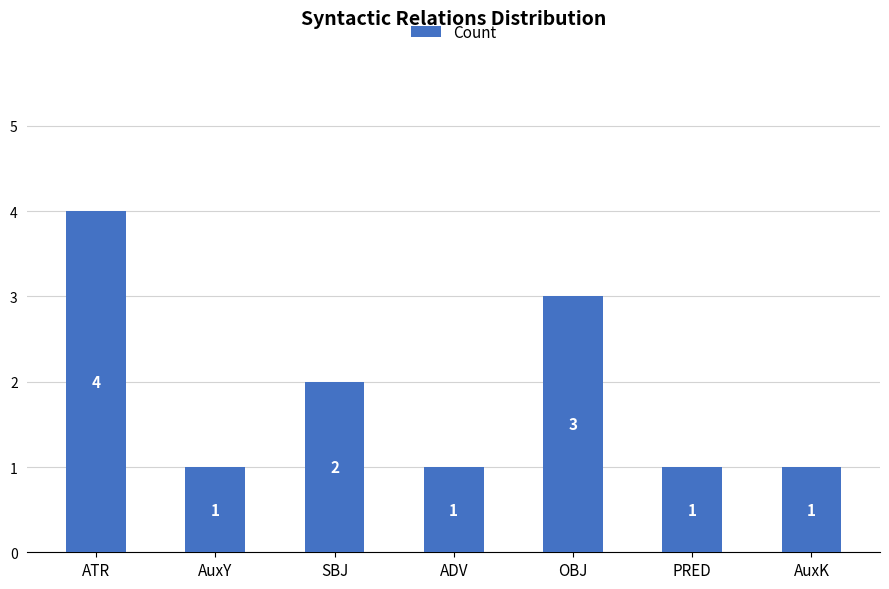

Are the bars horizontal?

No